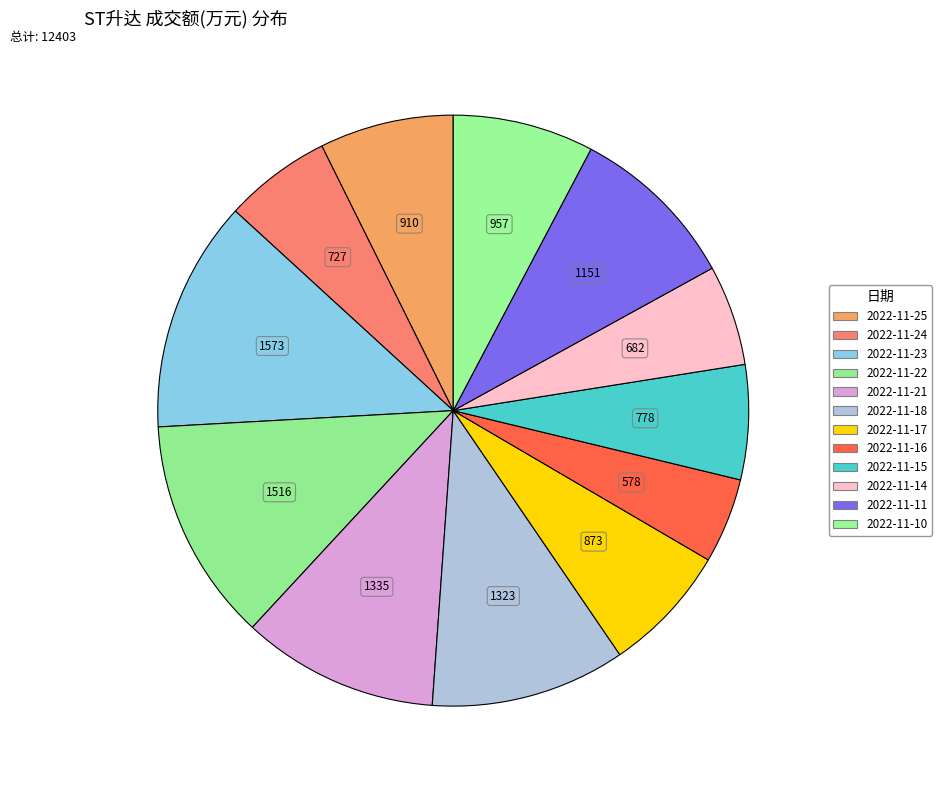

Is there a majority slice in this chart?

No